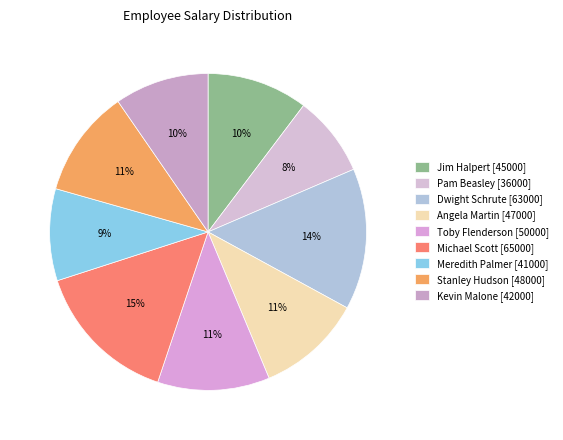

To the nearest percent, what portion does Stanley Hudson represent?

11%